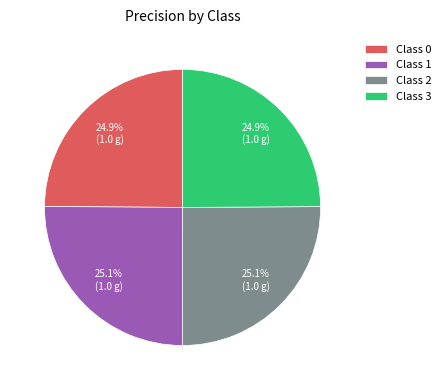

To the nearest percent, what is the average slice percentage?

25%